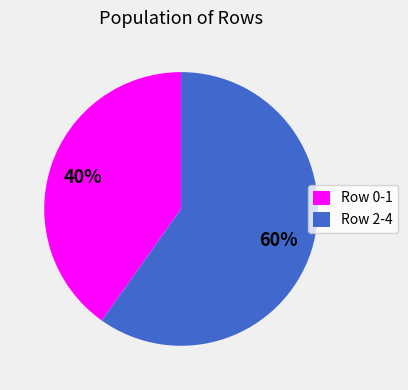

To the nearest percent, what percentage of the pie is Row 0-1?

40%